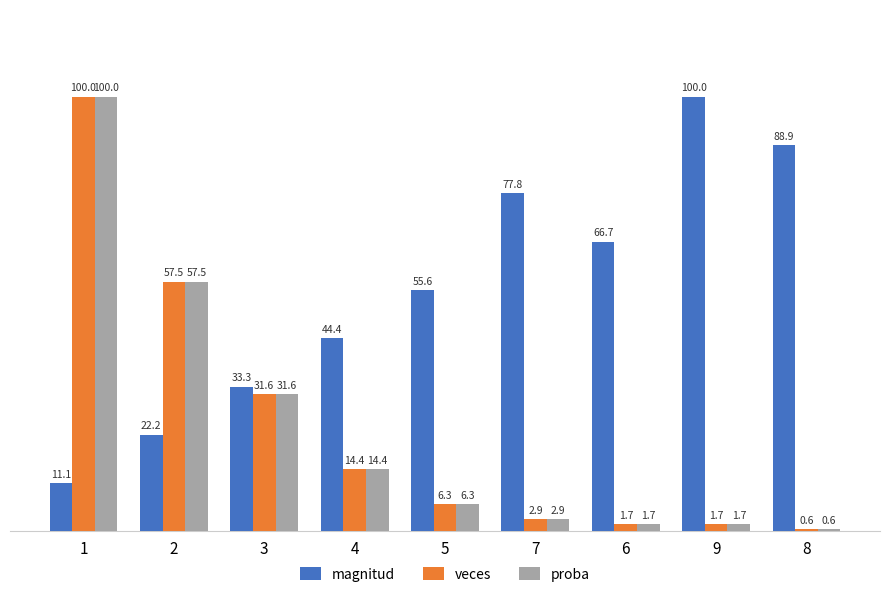

What are all the series names shown in the legend?

magnitud, veces, proba